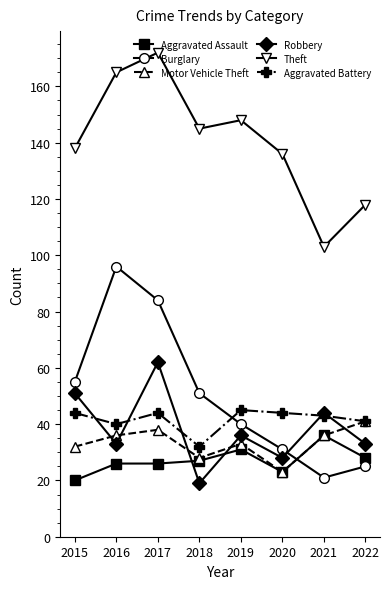

Read the Aggravated Assault value at 2017, to the nearest 10.

30